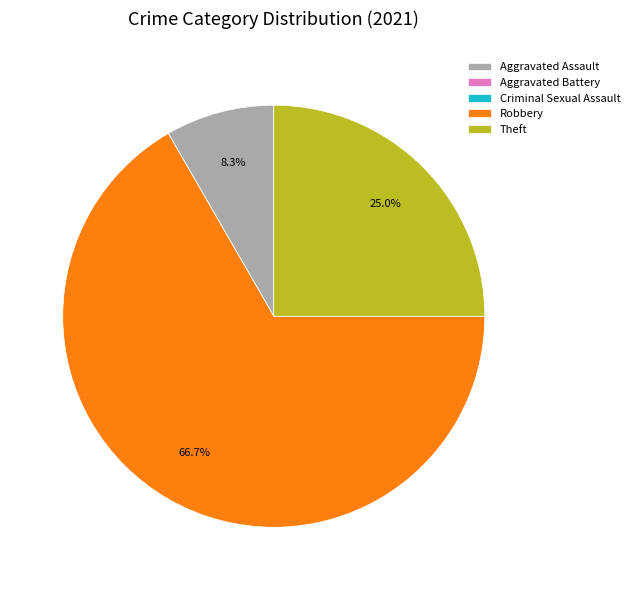

Which has a higher value, Robbery or Theft?

Robbery